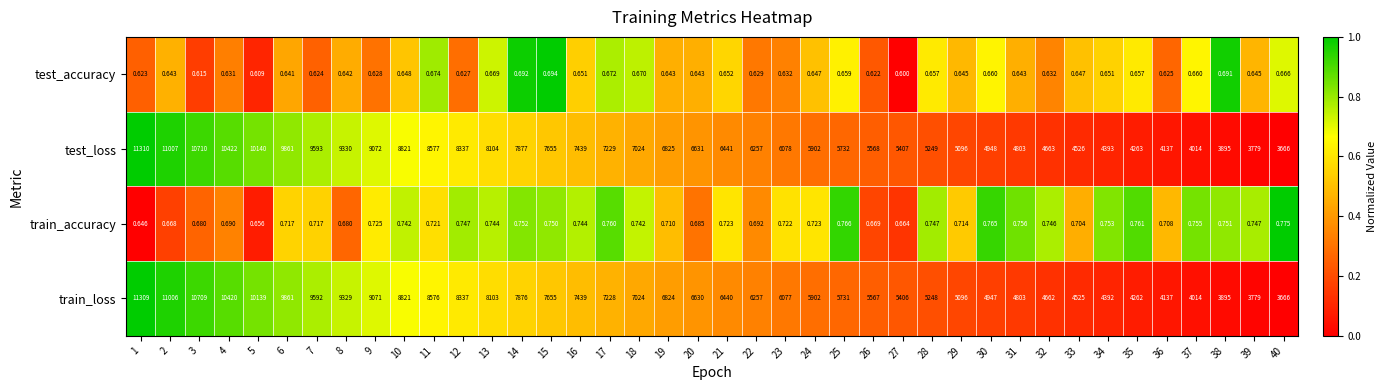

Rank the series at 4 from lowest to highest value.

test_accuracy, train_accuracy, train_loss, test_loss